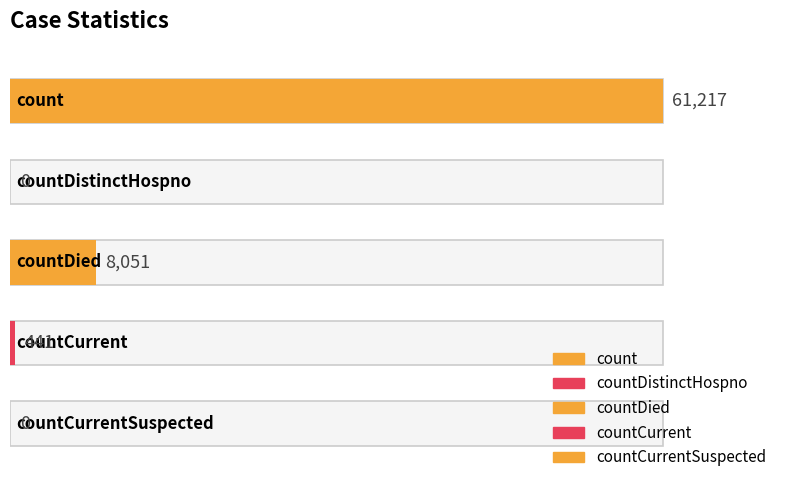

What is the difference between the second highest and minimum values?

8051